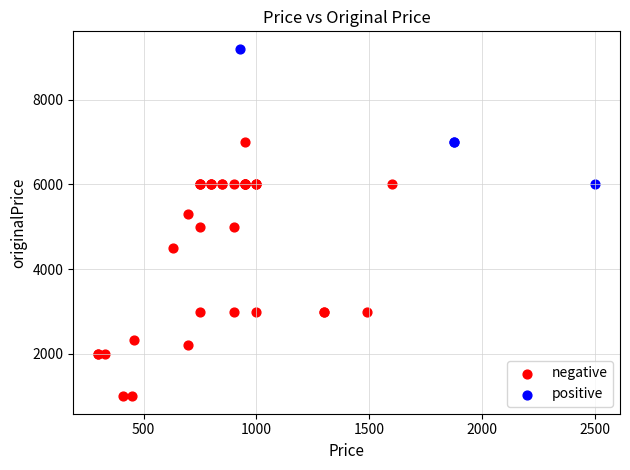

Which series reaches the minimum Y coordinate?

negative